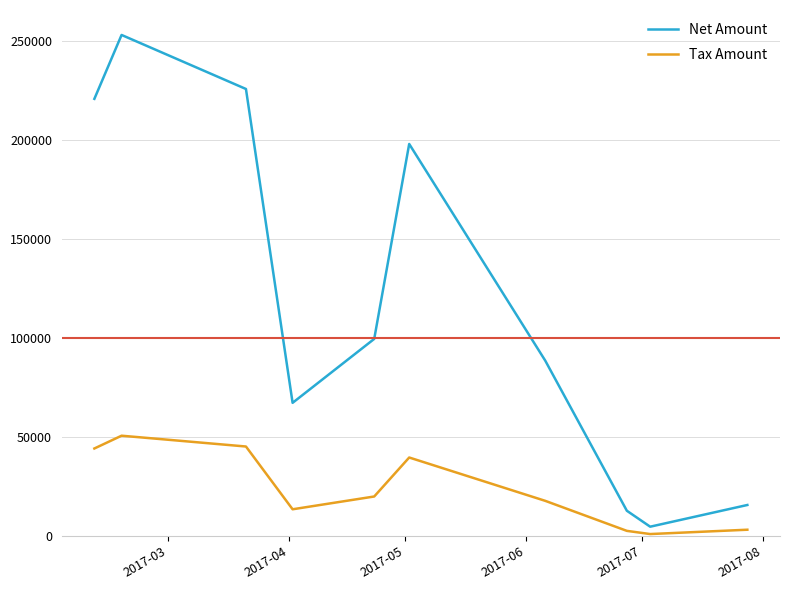

What is the difference between the maximum and minimum values in the Net Amount series?

248552.0